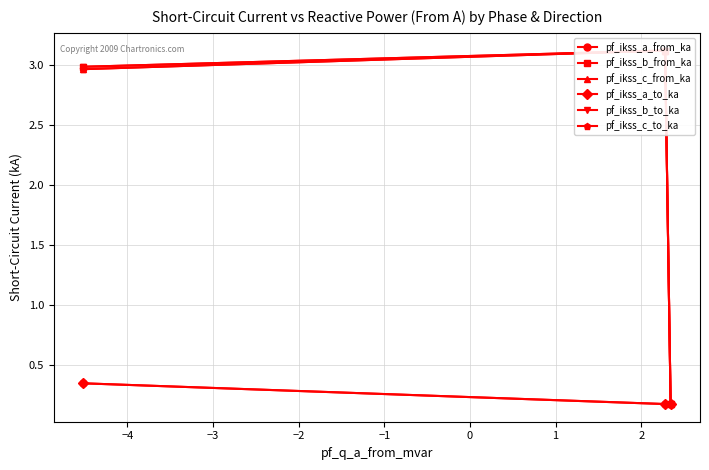

Does the chart display data point markers on the line(s)?

Yes